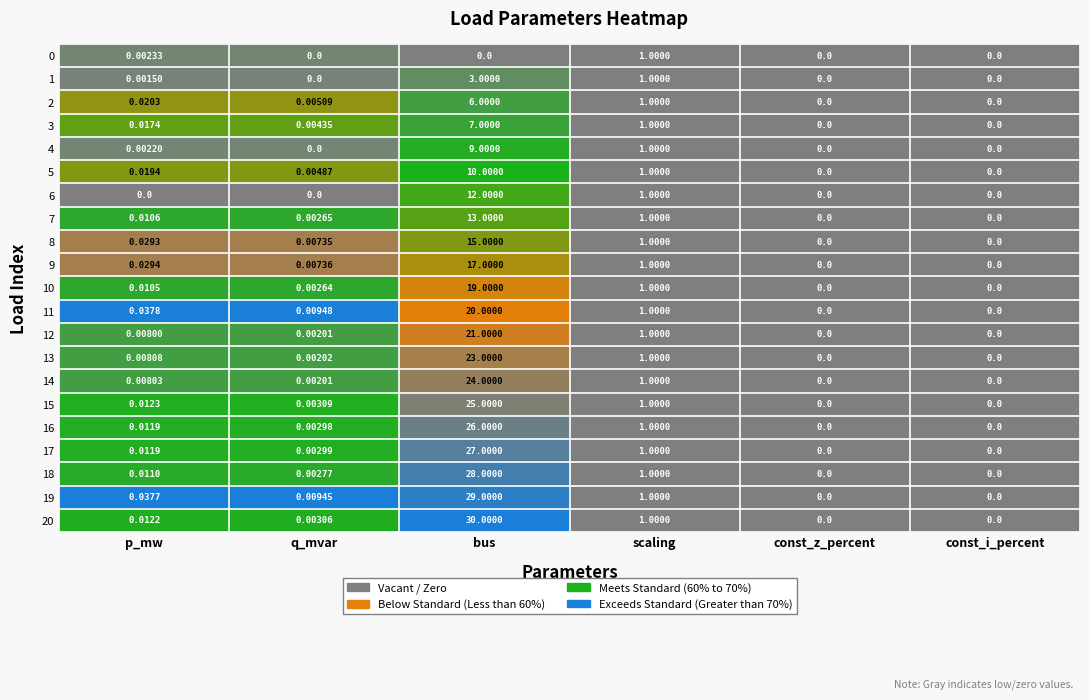

At which label is 3 closest to 3?

scaling